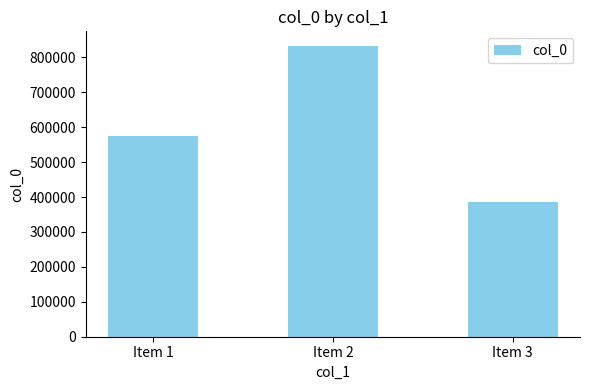

At which category does the chart reach its minimum across all series?

Item 3